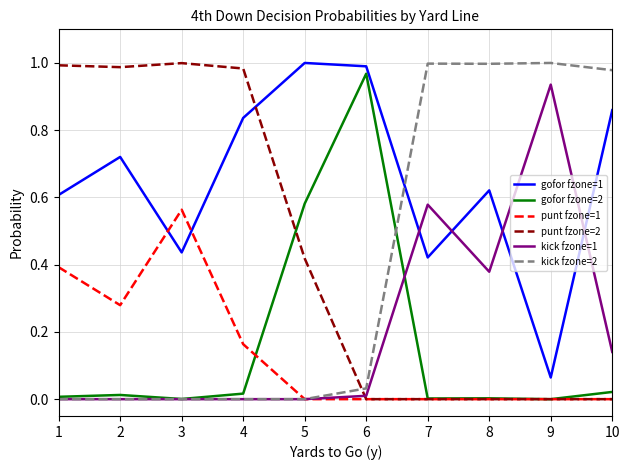

True or false: punt fzone=2 has more than 0 points higher than both neighbors.

True